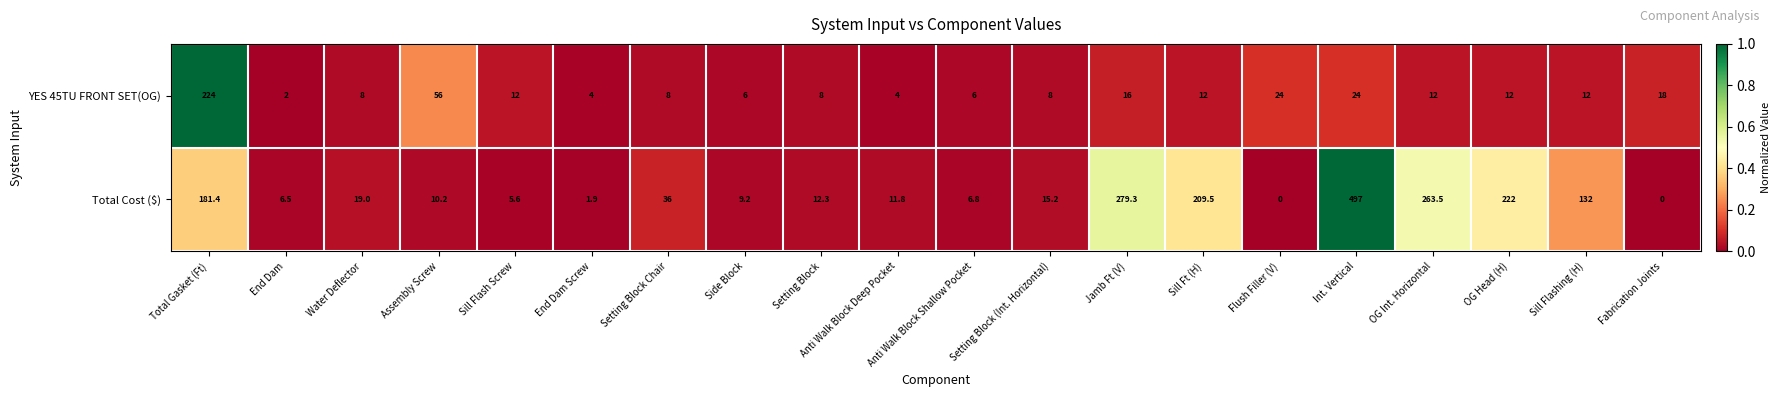

Which series has the widest spread of values?

Total Cost ($)